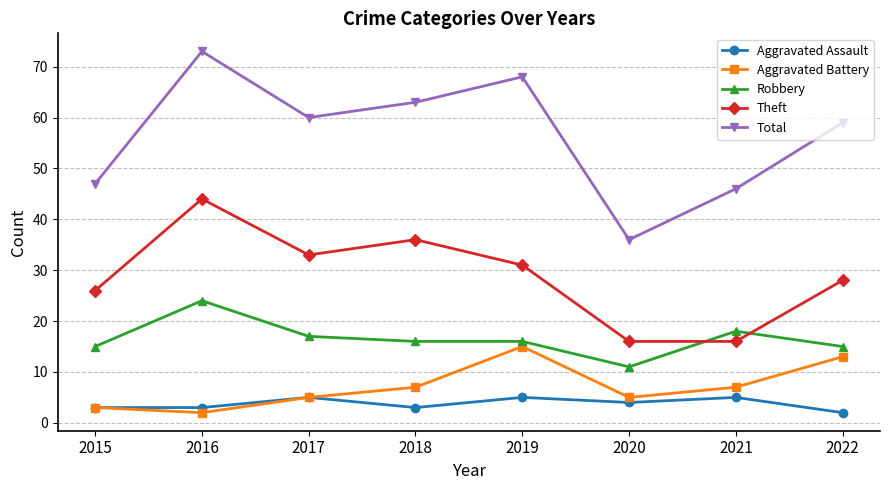

What is the difference between the highest and lowest values at 2017?

55